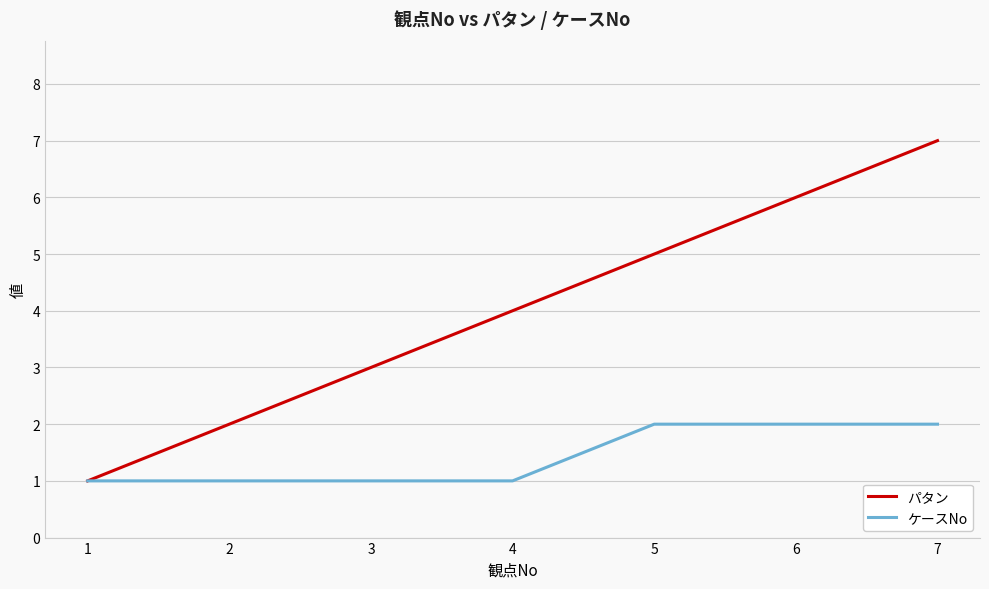

Reading right to left, extract all data points from this chart.

パタン: 7	6	5	4	3	2	1
ケースNo: 2	2	2	1	1	1	1